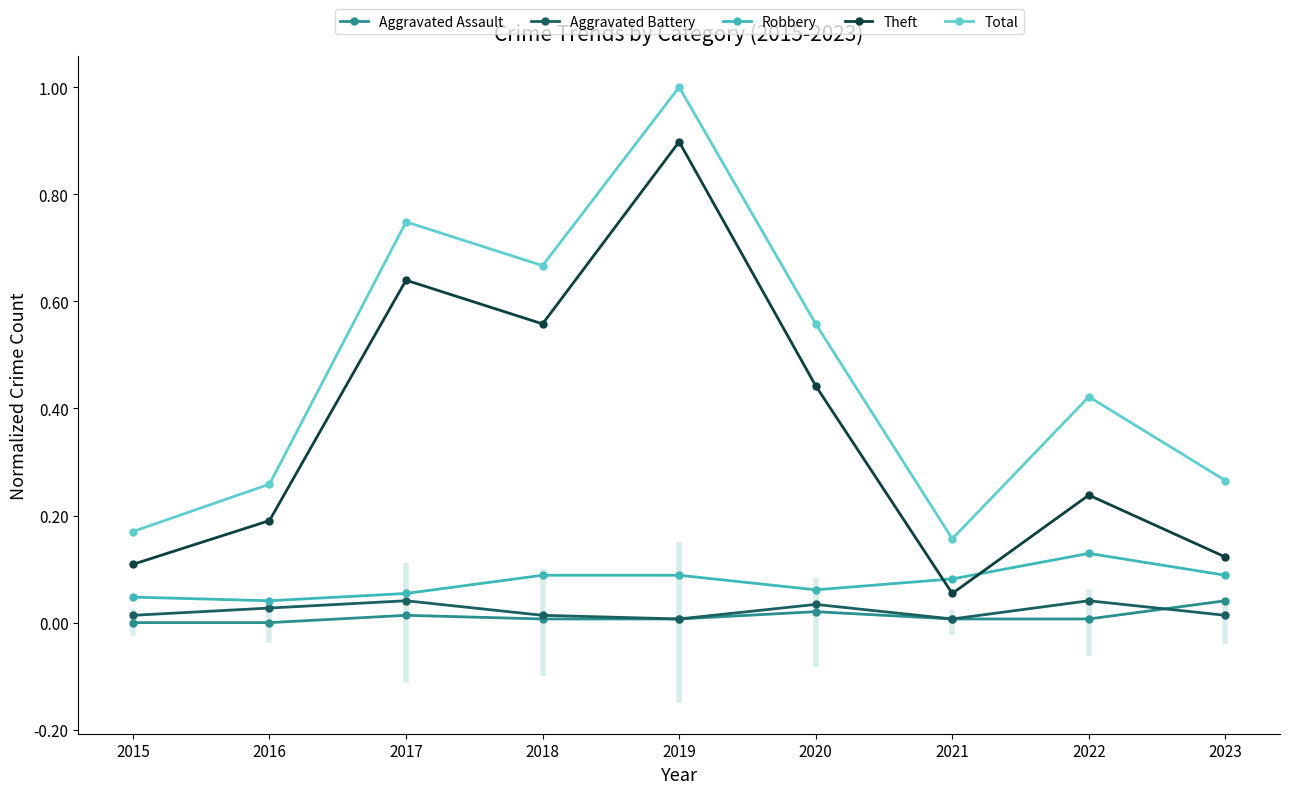

The Robbery series shows 0.1 at 2022. True or false?

True